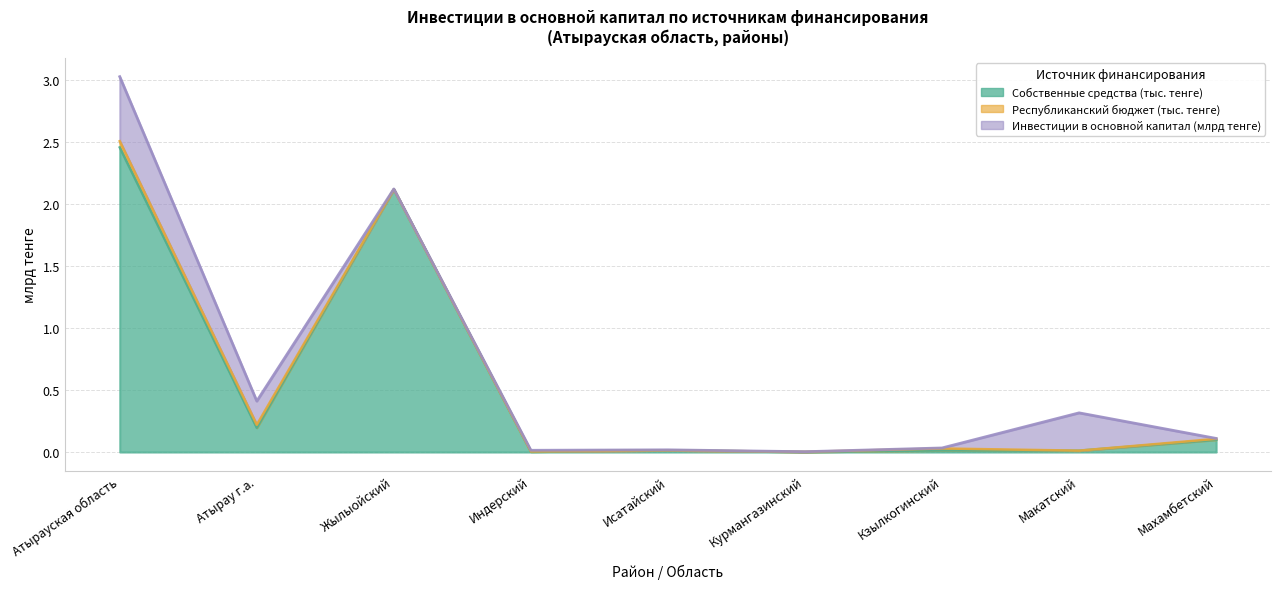

True or false: Собственные средства (тыс. тенге) has more than 2 points higher than both neighbors.

True